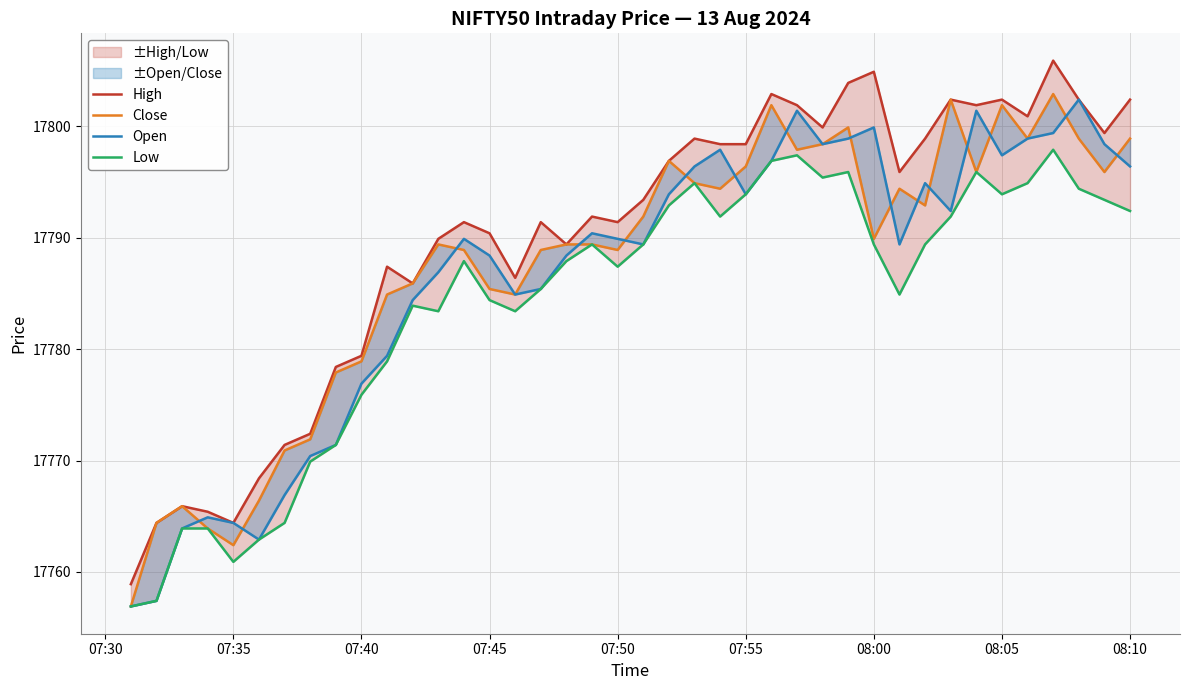

What is the lowest value of the Low series?

17756.9